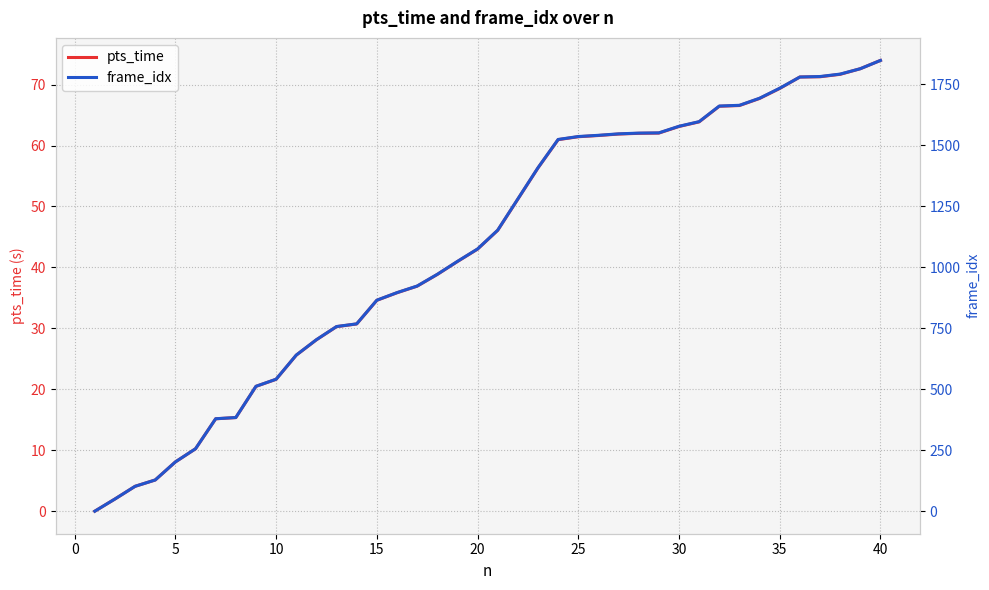

What is the highest value of the pts_time series?

74.0